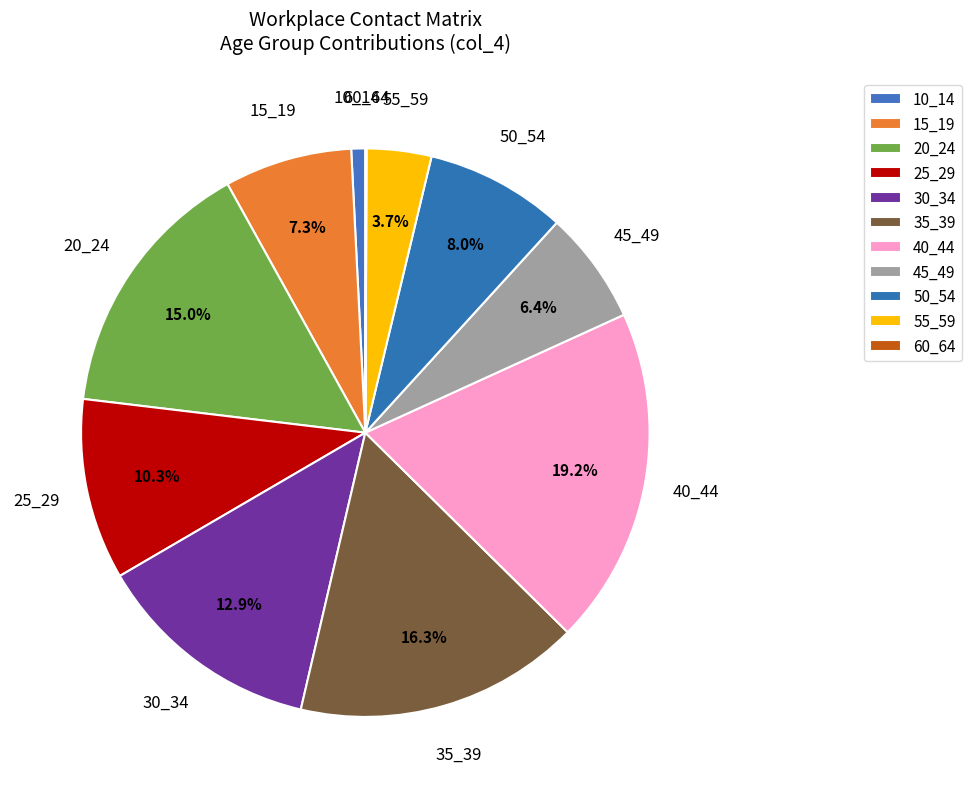

Does 25_29 represent more than half of the total?

No